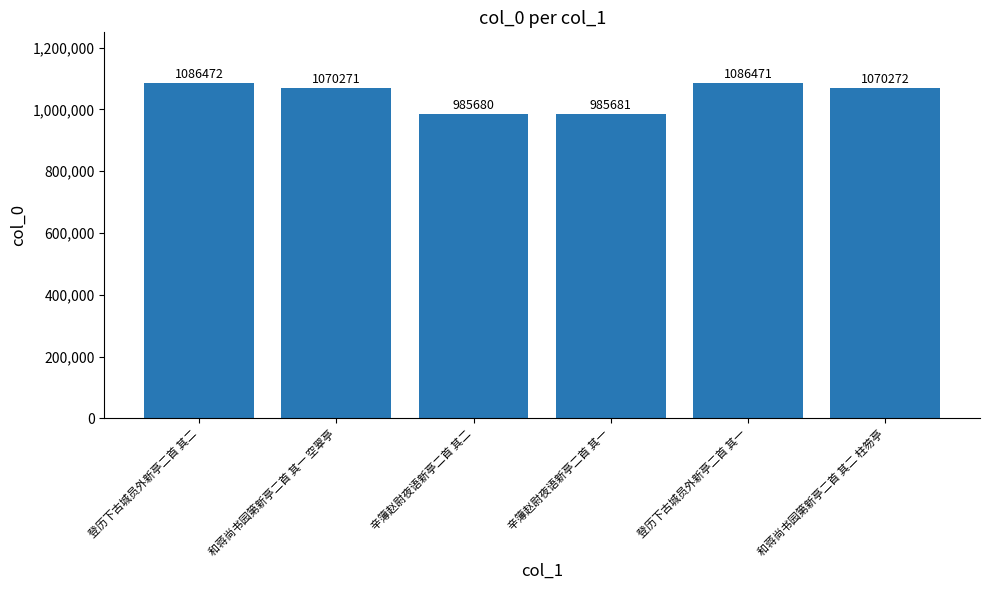

Does the chart contain stacked bars?

No